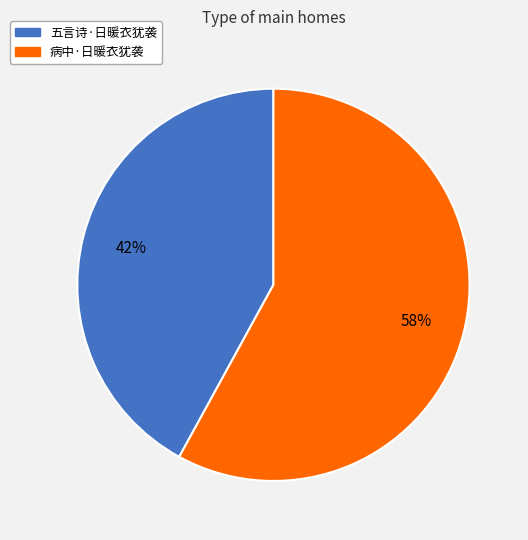

To the nearest percent, what is the difference between the largest and smallest slice percentages?

16%